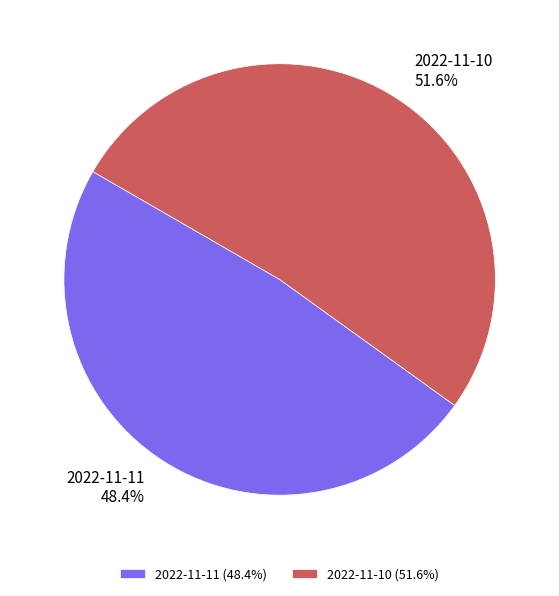

How many segments does this pie chart have?

2